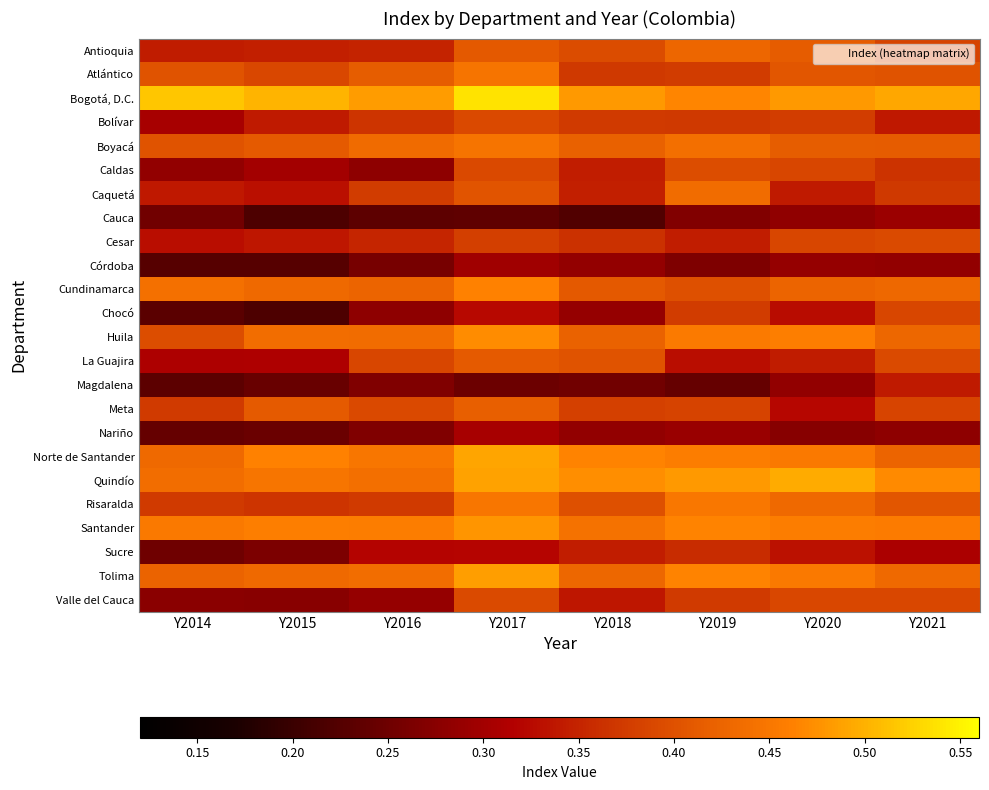

Reading right to left, extract all data points from this chart.

Antioquia: Y2021=0.4	Y2020=0.4	Y2019=0.4	Y2018=0.4	Y2017=0.4	Y2016=0.3	Y2015=0.3	Y2014=0.3
Atlántico: Y2021=0.4	Y2020=0.4	Y2019=0.4	Y2018=0.4	Y2017=0.4	Y2016=0.4	Y2015=0.4	Y2014=0.4
Bogotá, D.C.: Y2021=0.5	Y2020=0.5	Y2019=0.5	Y2018=0.5	Y2017=0.5	Y2016=0.5	Y2015=0.5	Y2014=0.5
Bolívar: Y2021=0.3	Y2020=0.4	Y2019=0.4	Y2018=0.4	Y2017=0.4	Y2016=0.4	Y2015=0.3	Y2014=0.3
Boyacá: Y2021=0.4	Y2020=0.4	Y2019=0.4	Y2018=0.4	Y2017=0.4	Y2016=0.4	Y2015=0.4	Y2014=0.4
Caldas: Y2021=0.4	Y2020=0.4	Y2019=0.4	Y2018=0.3	Y2017=0.4	Y2016=0.3	Y2015=0.3	Y2014=0.3
Caquetá: Y2021=0.4	Y2020=0.3	Y2019=0.4	Y2018=0.3	Y2017=0.4	Y2016=0.4	Y2015=0.3	Y2014=0.3
Cauca: Y2021=0.3	Y2020=0.3	Y2019=0.3	Y2018=0.2	Y2017=0.2	Y2016=0.2	Y2015=0.2	Y2014=0.3
Cesar: Y2021=0.4	Y2020=0.4	Y2019=0.3	Y2018=0.4	Y2017=0.4	Y2016=0.4	Y2015=0.3	Y2014=0.3
Córdoba: Y2021=0.3	Y2020=0.3	Y2019=0.3	Y2018=0.3	Y2017=0.3	Y2016=0.3	Y2015=0.2	Y2014=0.2
Cundinamarca: Y2021=0.4	Y2020=0.4	Y2019=0.4	Y2018=0.4	Y2017=0.5	Y2016=0.4	Y2015=0.4	Y2014=0.4
Chocó: Y2021=0.4	Y2020=0.3	Y2019=0.4	Y2018=0.3	Y2017=0.3	Y2016=0.3	Y2015=0.2	Y2014=0.2
Huila: Y2021=0.4	Y2020=0.5	Y2019=0.5	Y2018=0.4	Y2017=0.5	Y2016=0.4	Y2015=0.4	Y2014=0.4
La Guajira: Y2021=0.4	Y2020=0.3	Y2019=0.3	Y2018=0.4	Y2017=0.4	Y2016=0.4	Y2015=0.3	Y2014=0.3
Magdalena: Y2021=0.3	Y2020=0.3	Y2019=0.2	Y2018=0.3	Y2017=0.2	Y2016=0.3	Y2015=0.2	Y2014=0.2
Meta: Y2021=0.4	Y2020=0.3	Y2019=0.4	Y2018=0.4	Y2017=0.4	Y2016=0.4	Y2015=0.4	Y2014=0.4
Nariño: Y2021=0.3	Y2020=0.3	Y2019=0.3	Y2018=0.3	Y2017=0.3	Y2016=0.3	Y2015=0.2	Y2014=0.2
Norte de Santander: Y2021=0.4	Y2020=0.5	Y2019=0.5	Y2018=0.5	Y2017=0.5	Y2016=0.4	Y2015=0.5	Y2014=0.4
Quindío: Y2021=0.5	Y2020=0.5	Y2019=0.5	Y2018=0.5	Y2017=0.5	Y2016=0.4	Y2015=0.4	Y2014=0.4
Risaralda: Y2021=0.4	Y2020=0.4	Y2019=0.5	Y2018=0.4	Y2017=0.4	Y2016=0.4	Y2015=0.4	Y2014=0.4
Santander: Y2021=0.5	Y2020=0.5	Y2019=0.5	Y2018=0.4	Y2017=0.5	Y2016=0.5	Y2015=0.5	Y2014=0.5
Sucre: Y2021=0.3	Y2020=0.3	Y2019=0.4	Y2018=0.3	Y2017=0.3	Y2016=0.3	Y2015=0.3	Y2014=0.3
Tolima: Y2021=0.4	Y2020=0.5	Y2019=0.5	Y2018=0.4	Y2017=0.5	Y2016=0.4	Y2015=0.4	Y2014=0.4
Valle del Cauca: Y2021=0.4	Y2020=0.4	Y2019=0.4	Y2018=0.3	Y2017=0.4	Y2016=0.3	Y2015=0.3	Y2014=0.3